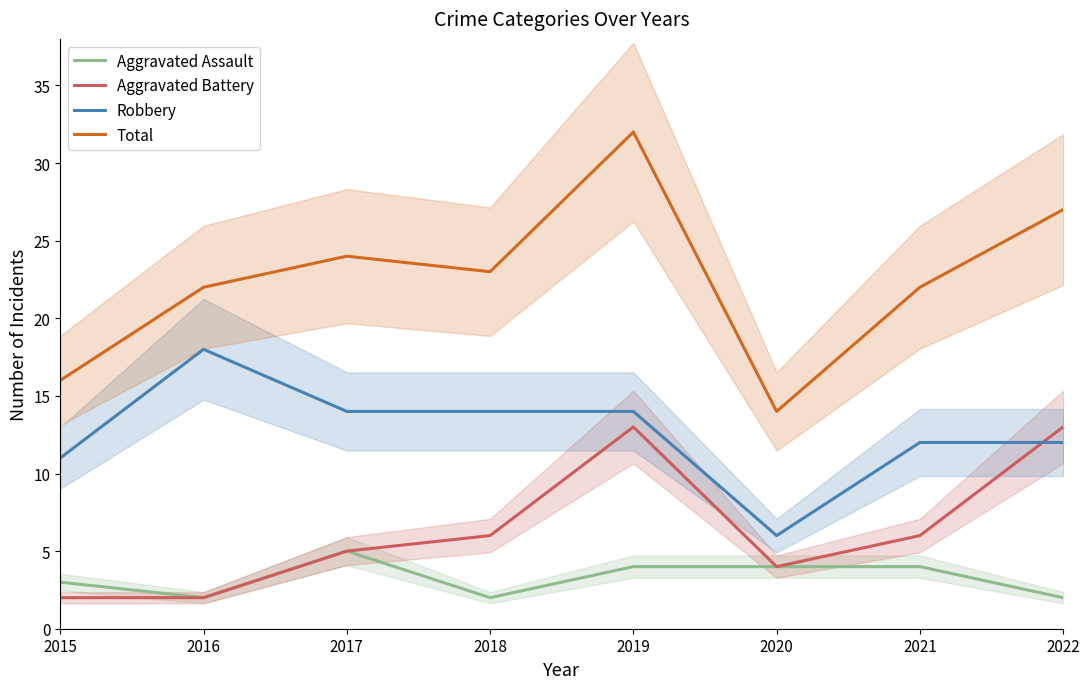

At which label is Aggravated Assault closest to 3?

2015